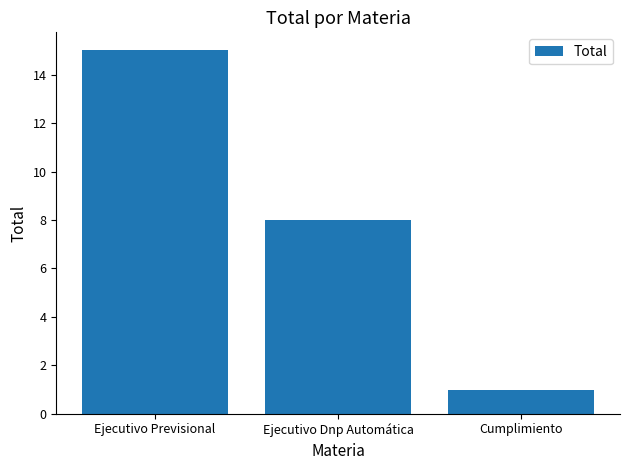

What is the change in value from Ejecutivo Previsional to Cumplimiento?

-14